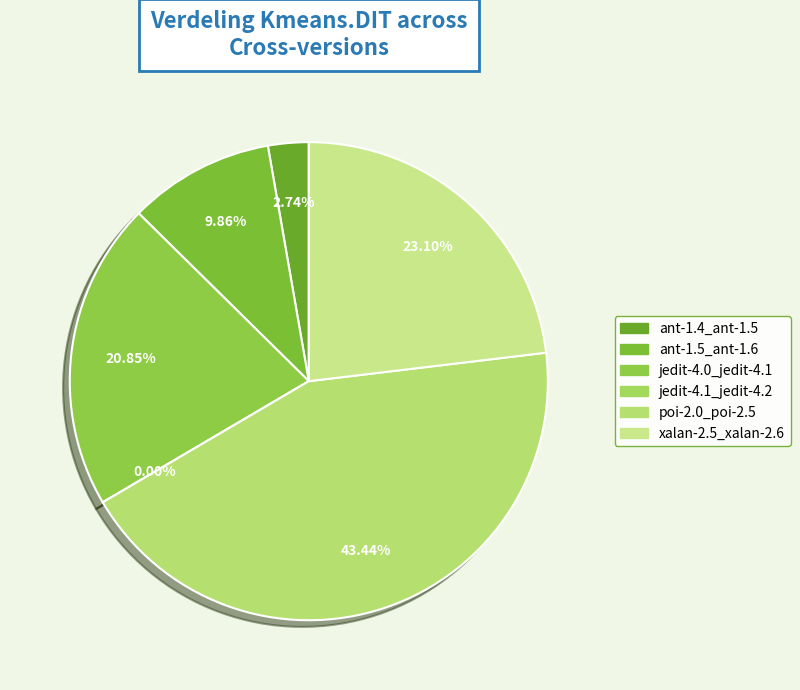

Rank the categories by value from lowest to highest.

jedit-4.1_jedit-4.2, ant-1.4_ant-1.5, ant-1.5_ant-1.6, jedit-4.0_jedit-4.1, xalan-2.5_xalan-2.6, poi-2.0_poi-2.5